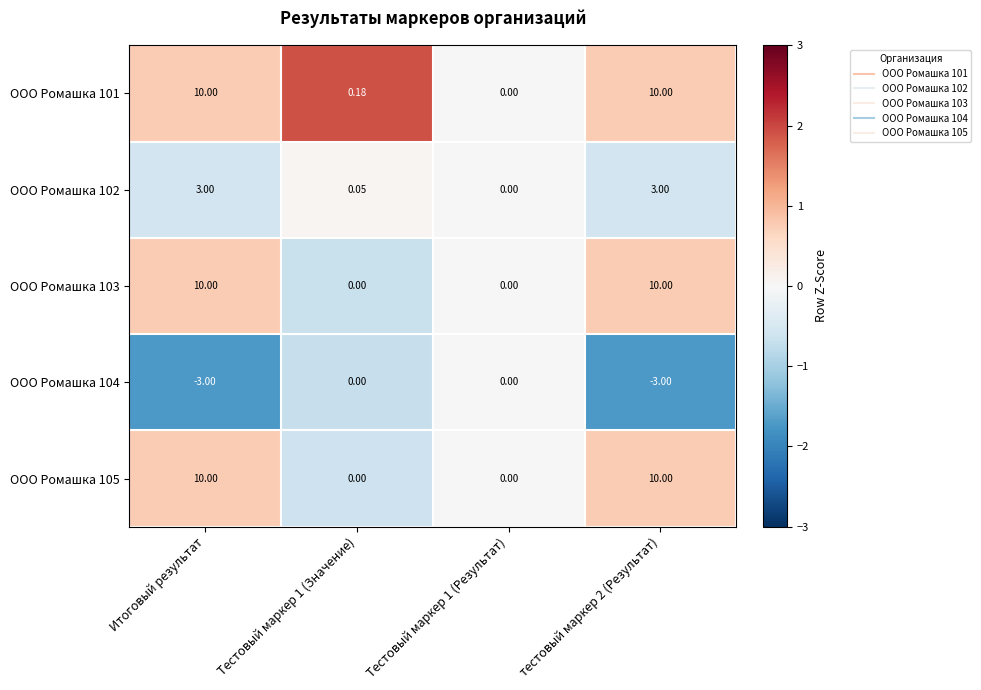

Rank the series by their maximum value, from lowest to highest.

ООО Ромашка 104, ООО Ромашка 102, ООО Ромашка 103, ООО Ромашка 105, ООО Ромашка 101